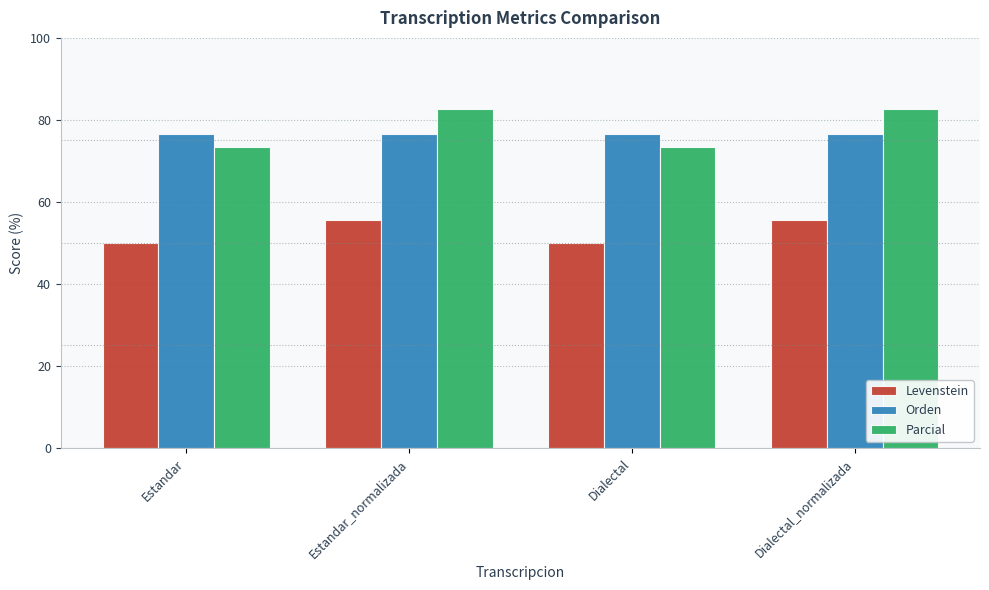

What is the value of the Orden bar at the 3rd from the left?

76.5